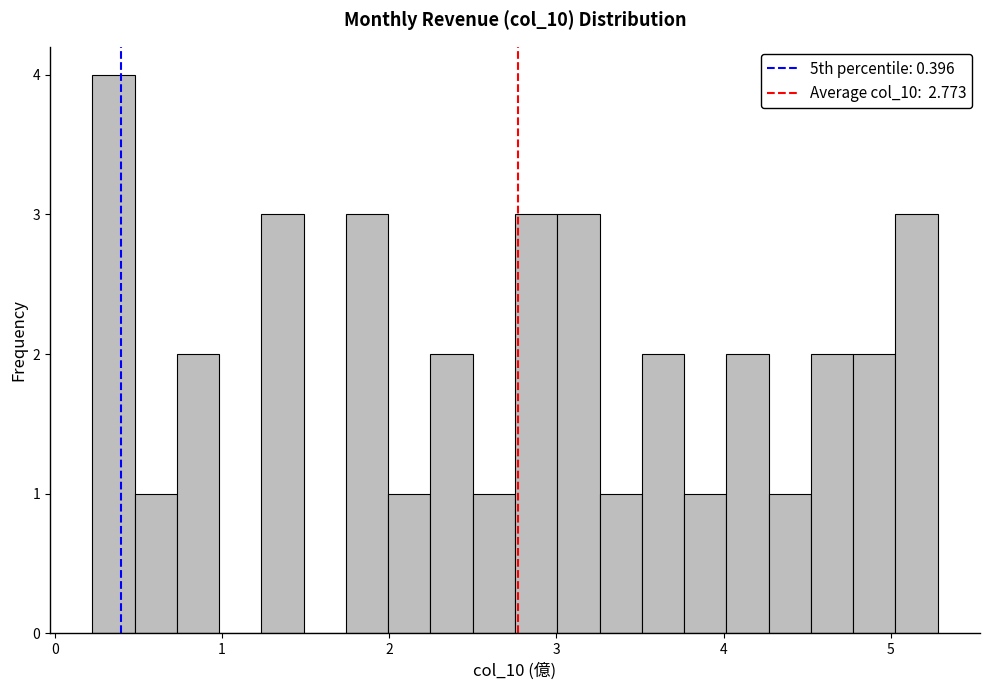

Read against the x-axis, roughly where is the centre of the tallest bar?

0.4